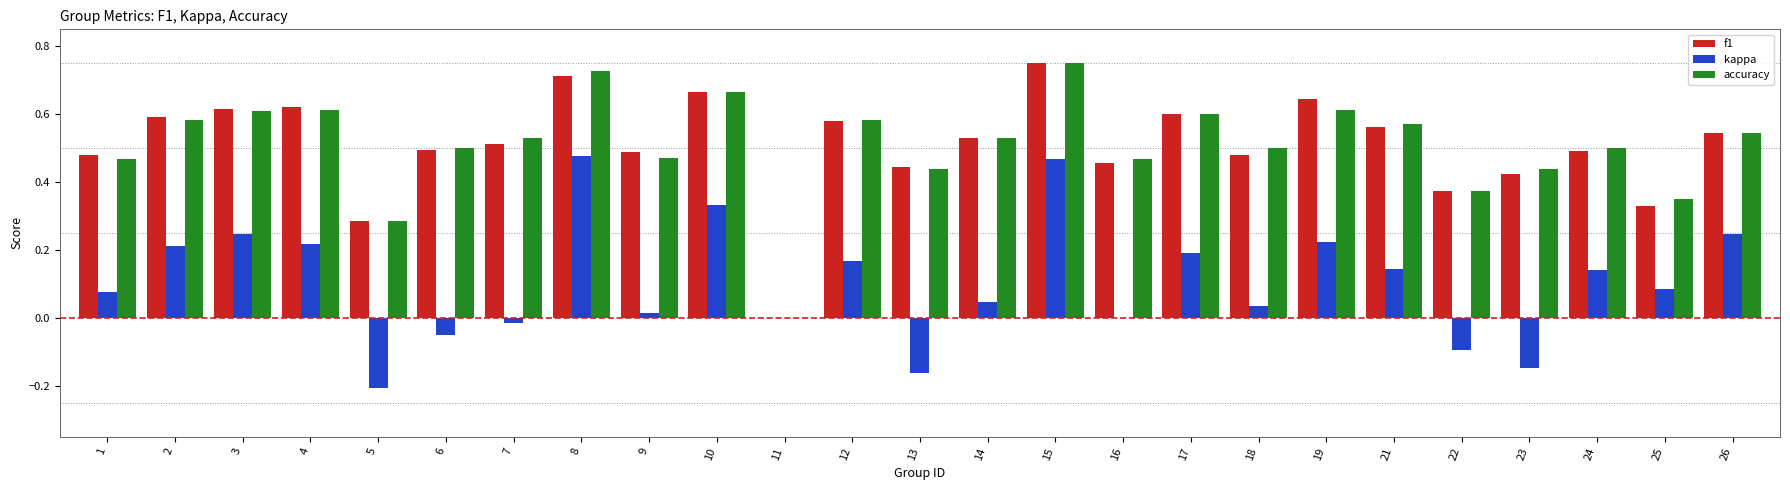

Which series changed the most between 6 and 10?

kappa